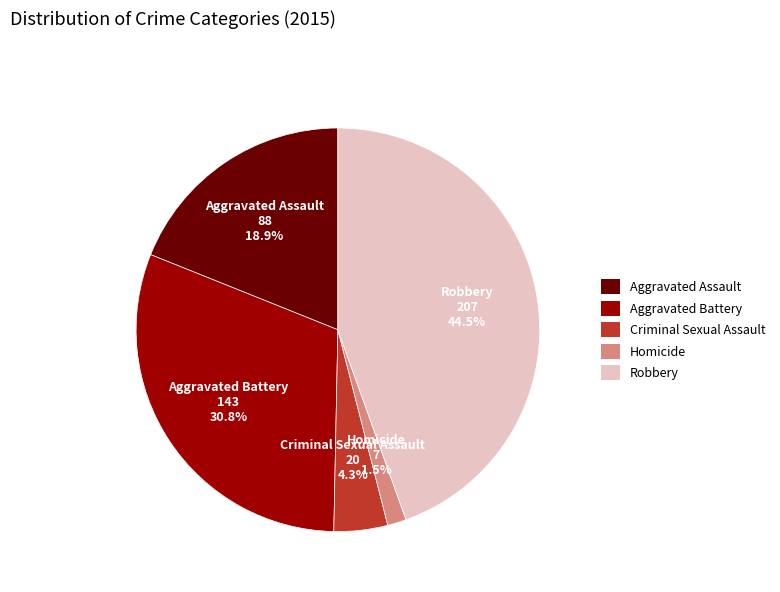

What is the smallest slice in the pie chart?

Homicide